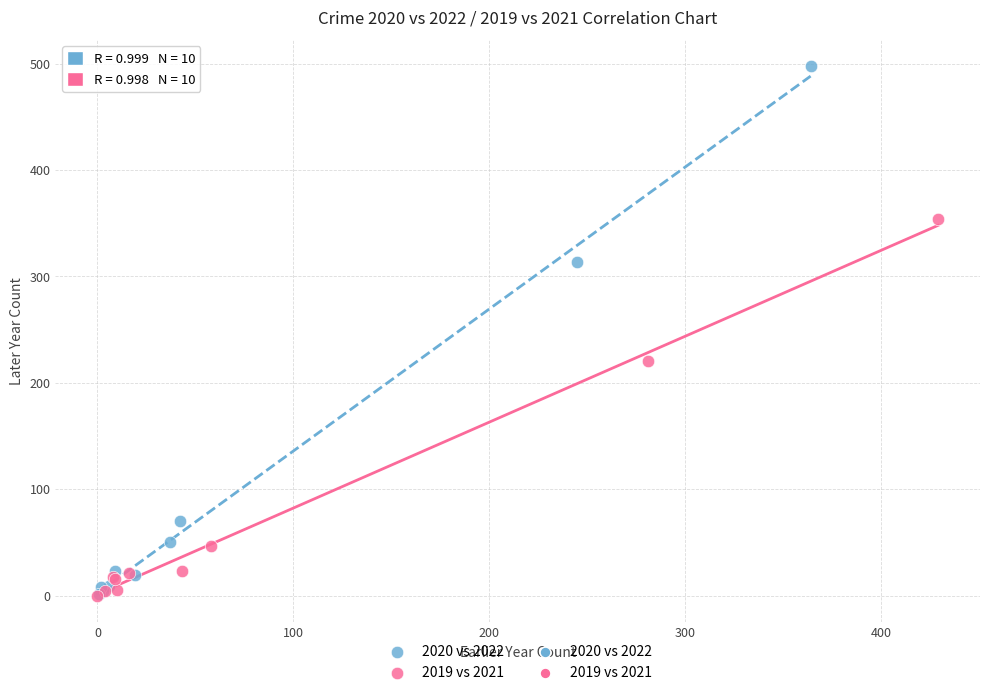

Which series has the widest spread of Y values?

2020 vs 2022